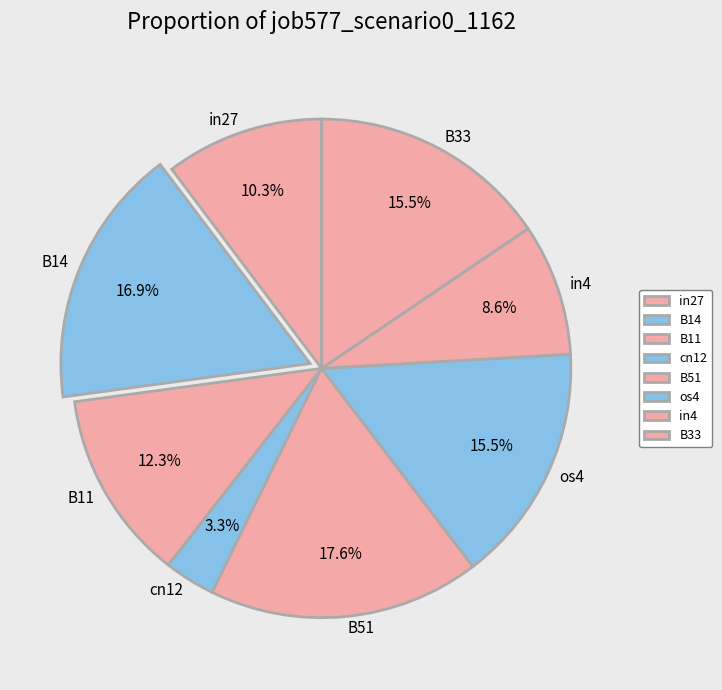

How many segments does this pie chart have?

8